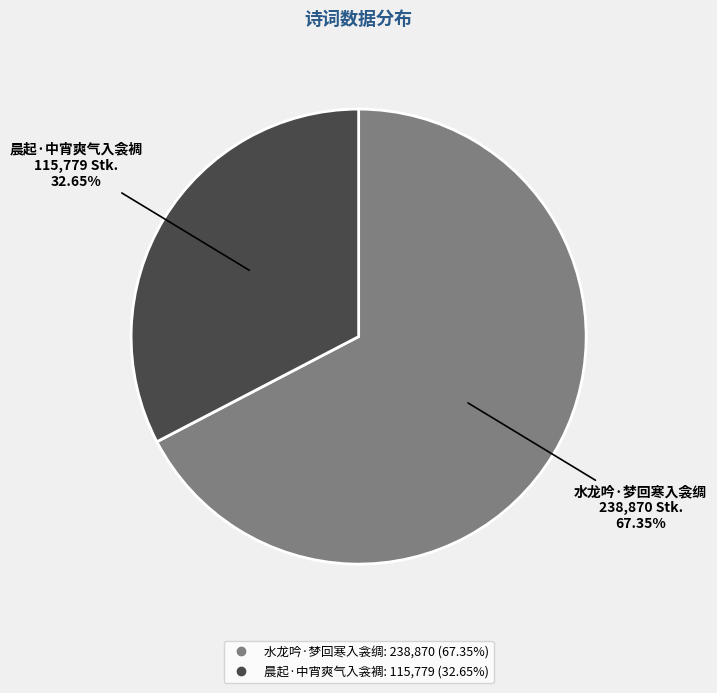

True or false: 水龙吟·梦回寒入衾绸 accounts for 79% of the total.

False